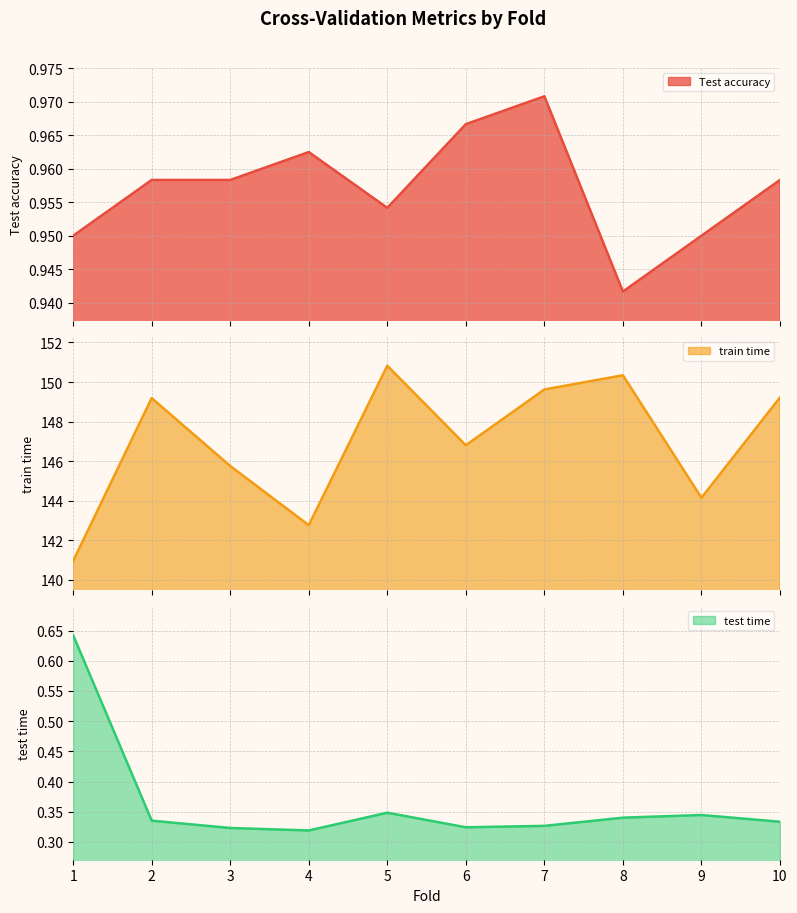

At which category is the sum across all series the highest?

5